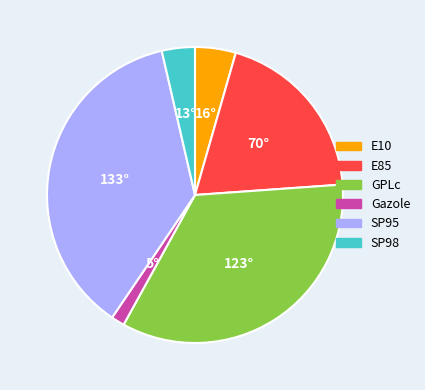

What is the ratio of the value at E85 to the value at SP98?

5.4